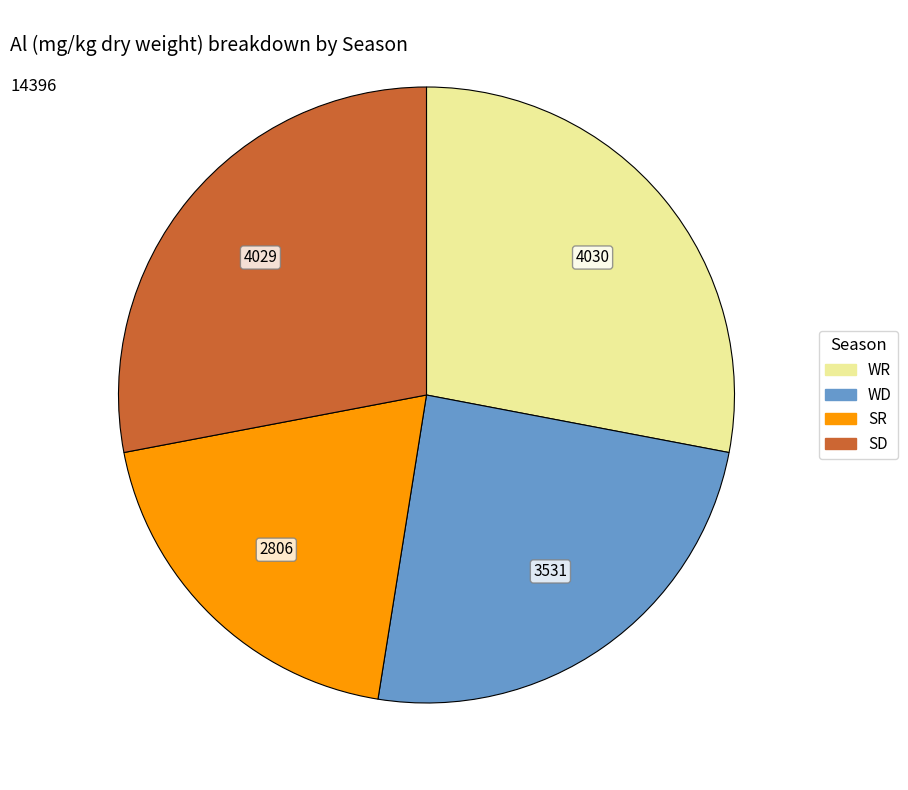

Do WD and SD together represent more than half of the pie?

Yes